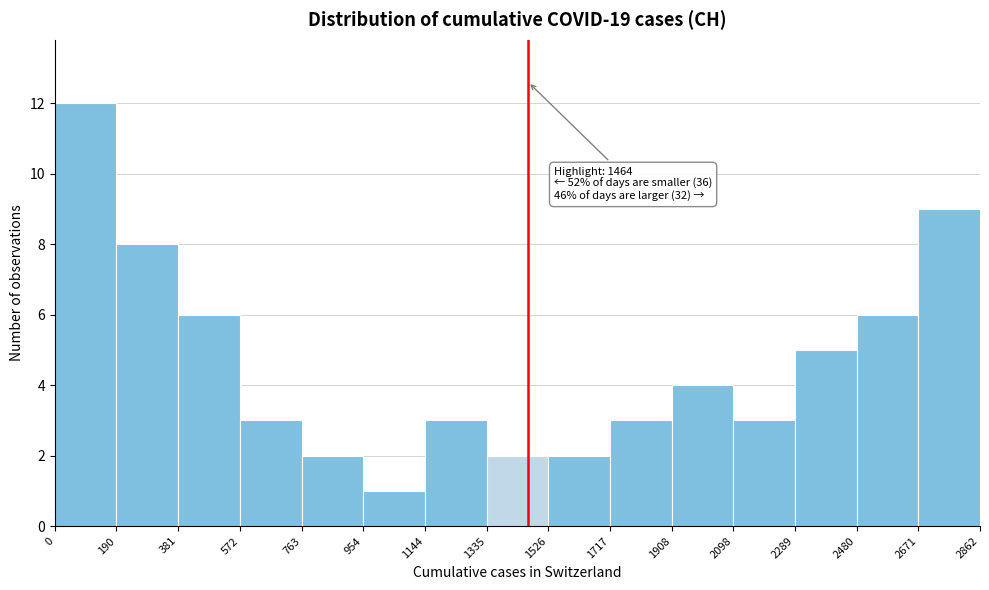

Over which range of the x-axis is the bar tallest?

0 to 190